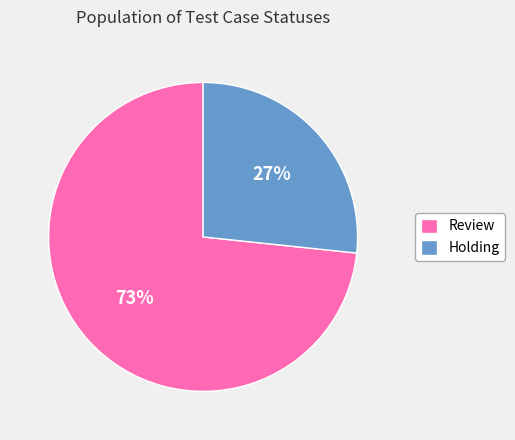

True or false: Holding accounts for 27% of the total.

True